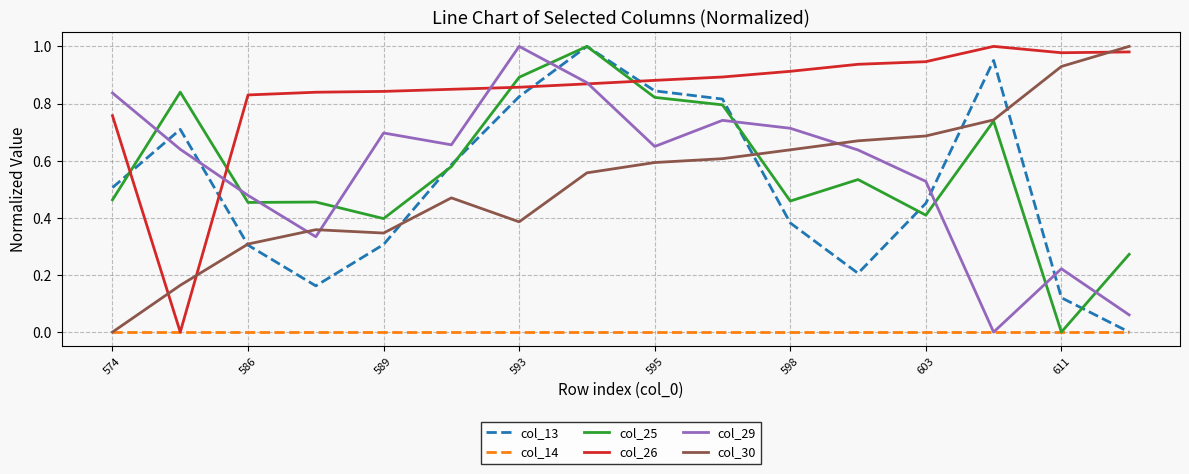

How many interior local valleys does the col_13 series have?

2